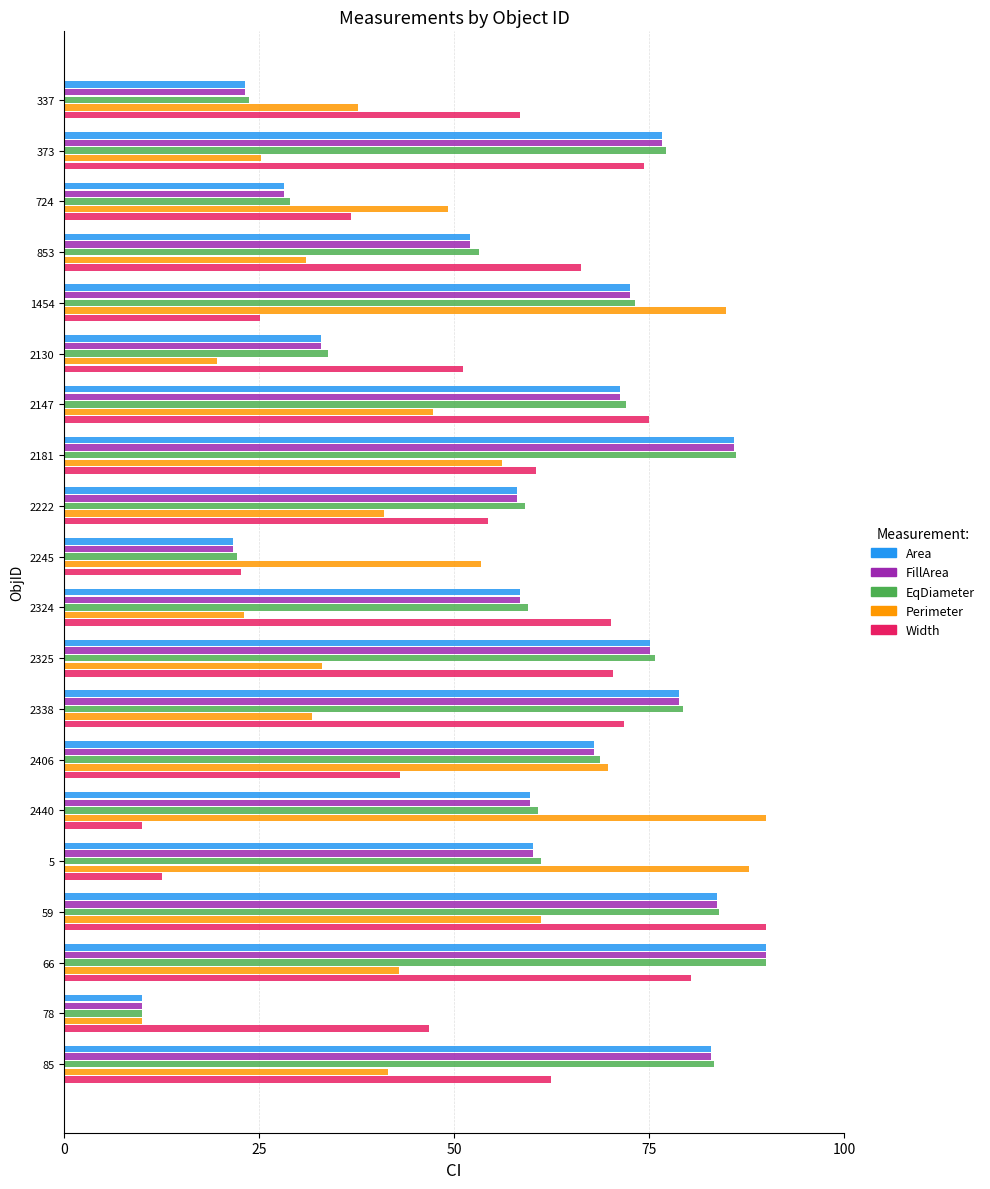

Count the number of categories in the chart.

20